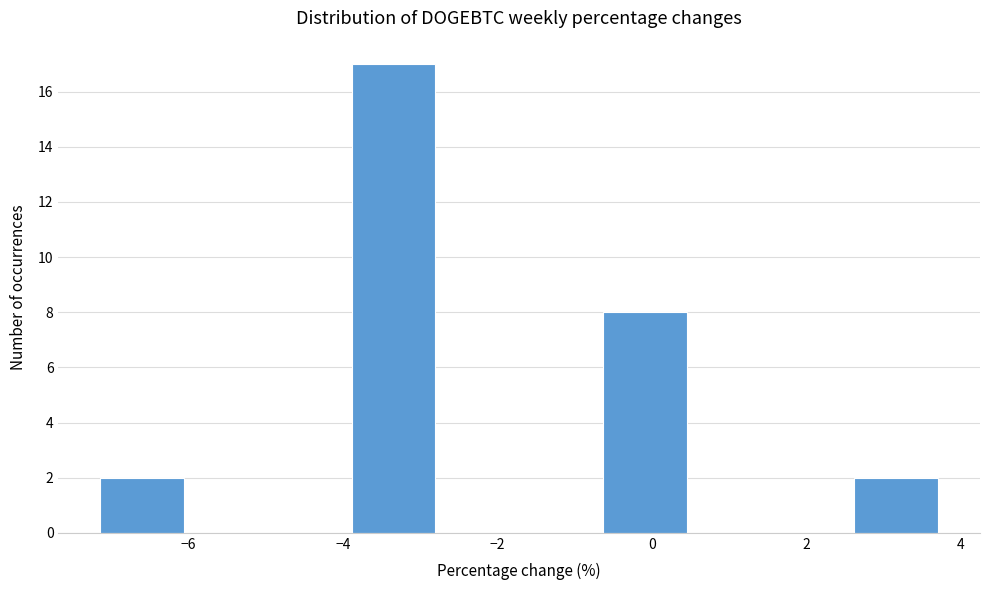

Reading left to right, list every bar in this chart as the range it spans on the x-axis followed by its height. Neither the bar edges nor the heights are printed on the chart, so give them approximately, as read against the axes.

-7.2 to -6.0: 2
-6.0 to -5.0: 0
-5.0 to -3.8: 0
-3.8 to -2.8: 17
-2.8 to -1.8: 0
-1.8 to -0.6: 0
-0.6 to 0.4: 8
0.4 to 1.6: 0
1.6 to 2.6: 0
2.6 to 3.8: 2